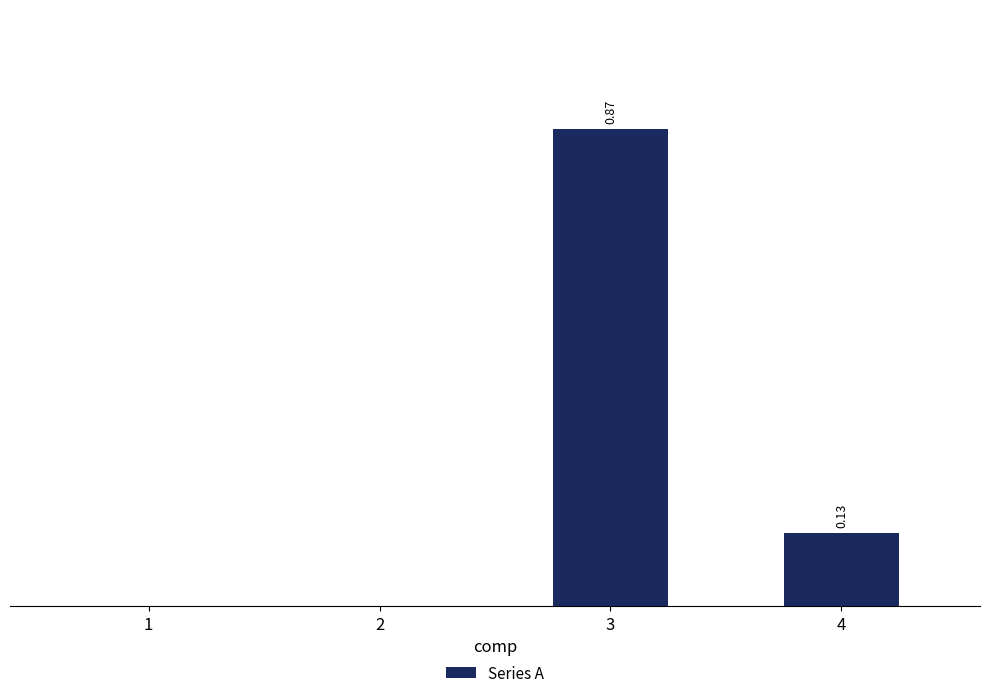

Are the bars horizontal?

No